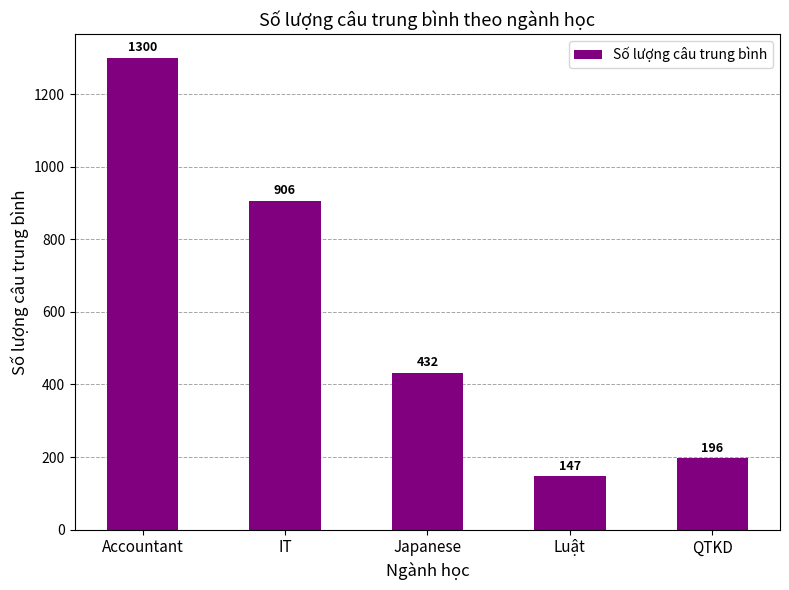

Reading right to left, extract all data points from this chart.

196	147	432	906	1300